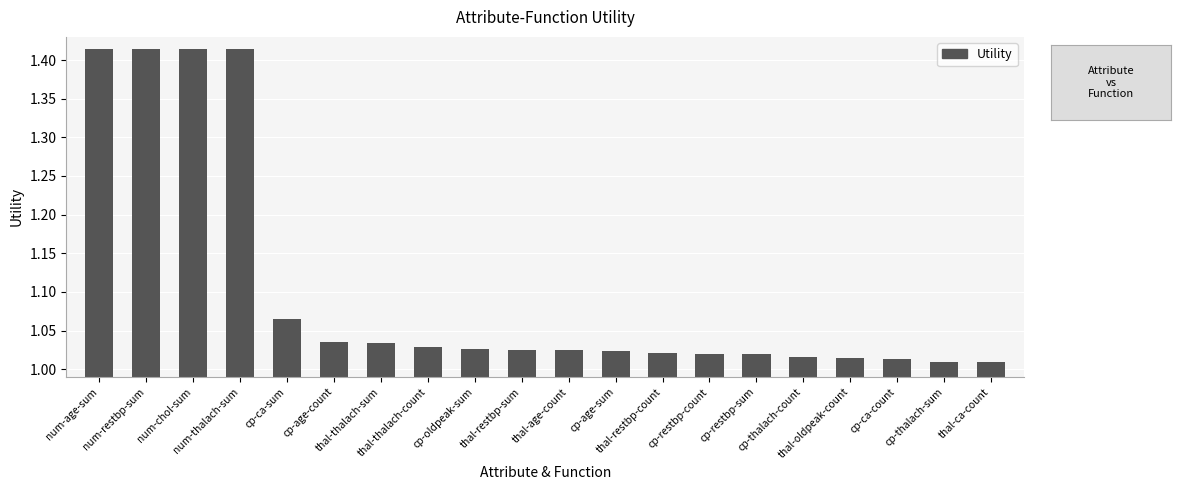

What is the sum of all values?

22.0